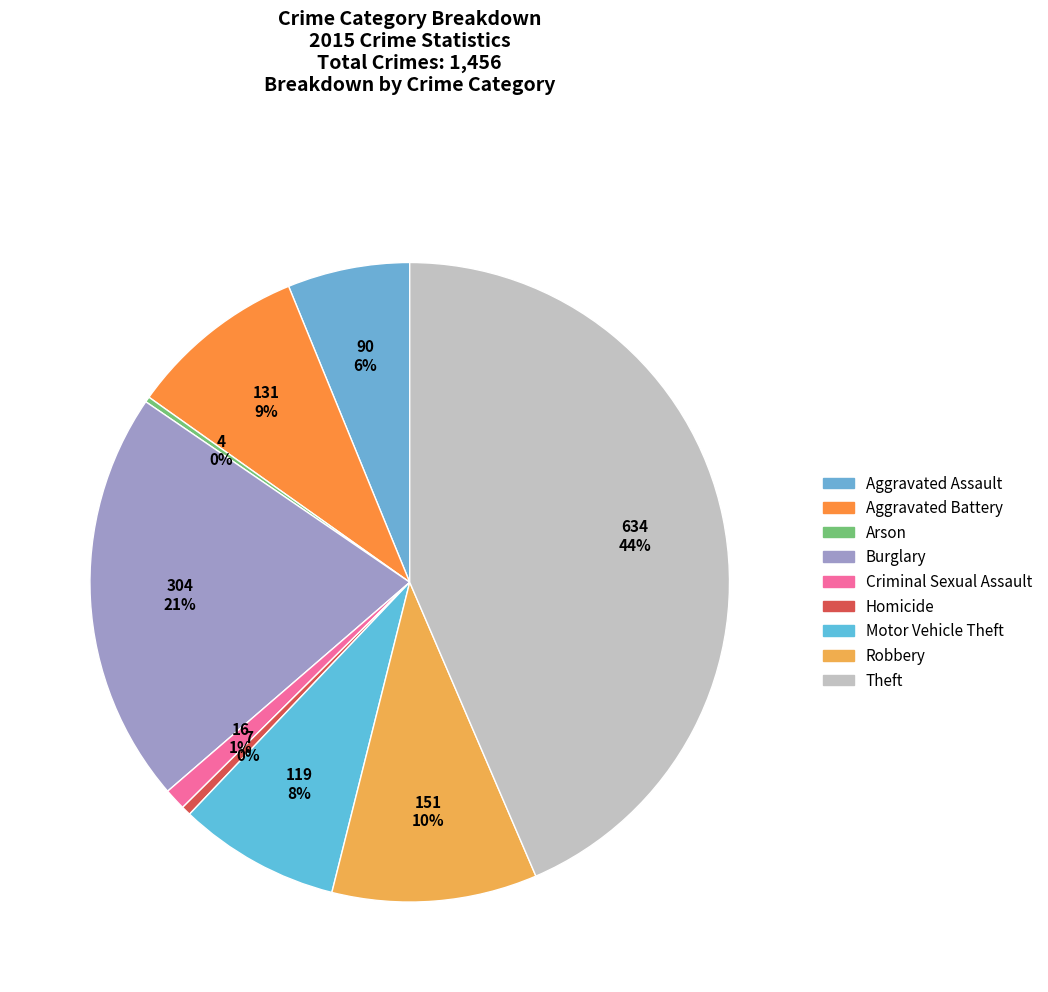

To the nearest percent, what is the average slice percentage?

11%